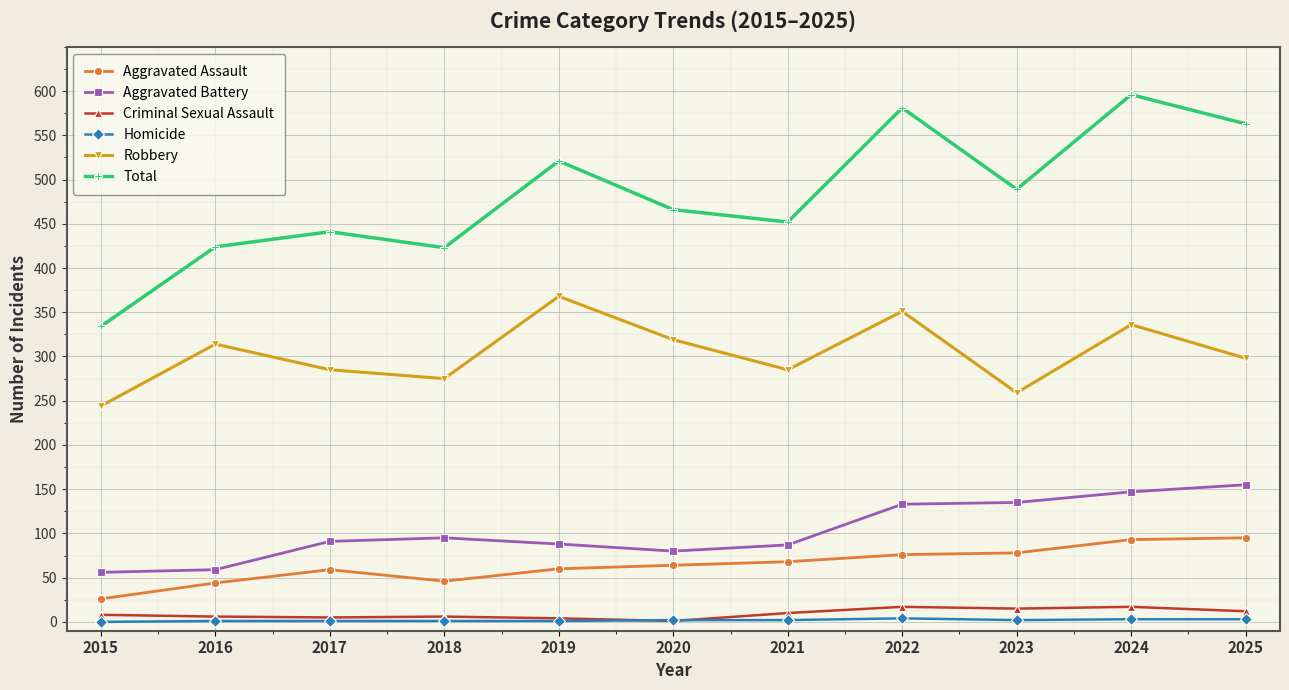

At how many categories does at least one series exceed 70?

11